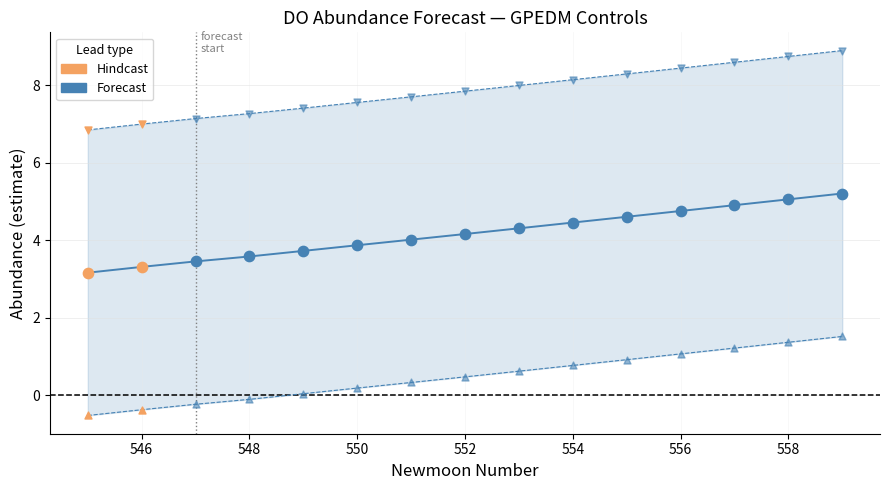

Which series contains the lowest Y value?

lower_pi